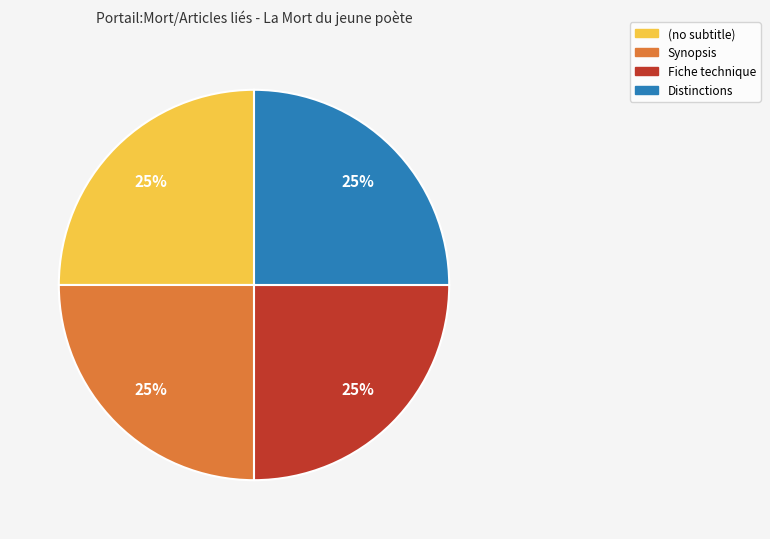

To the nearest percent, what is the average slice percentage?

25%